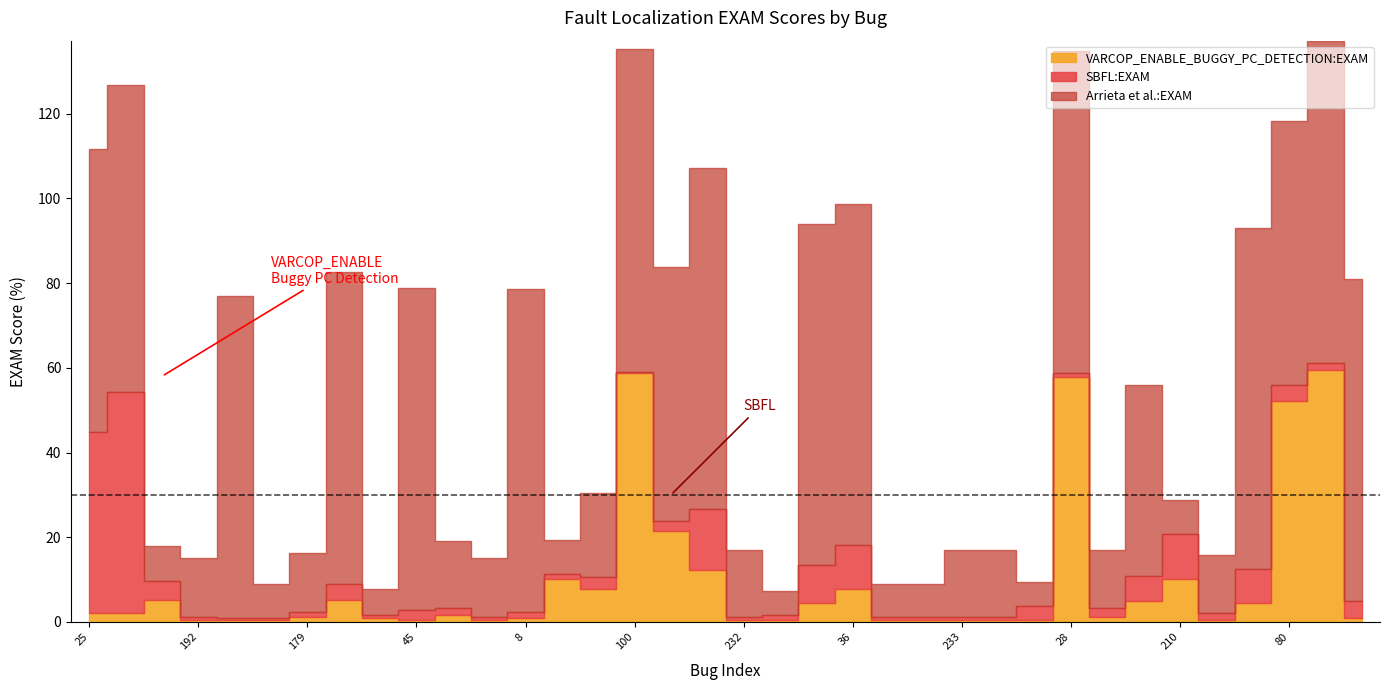

How many intersections are there between SBFL:EXAM and VARCOP_ENABLE_BUGGY_PC_DETECTION:EXAM?

8